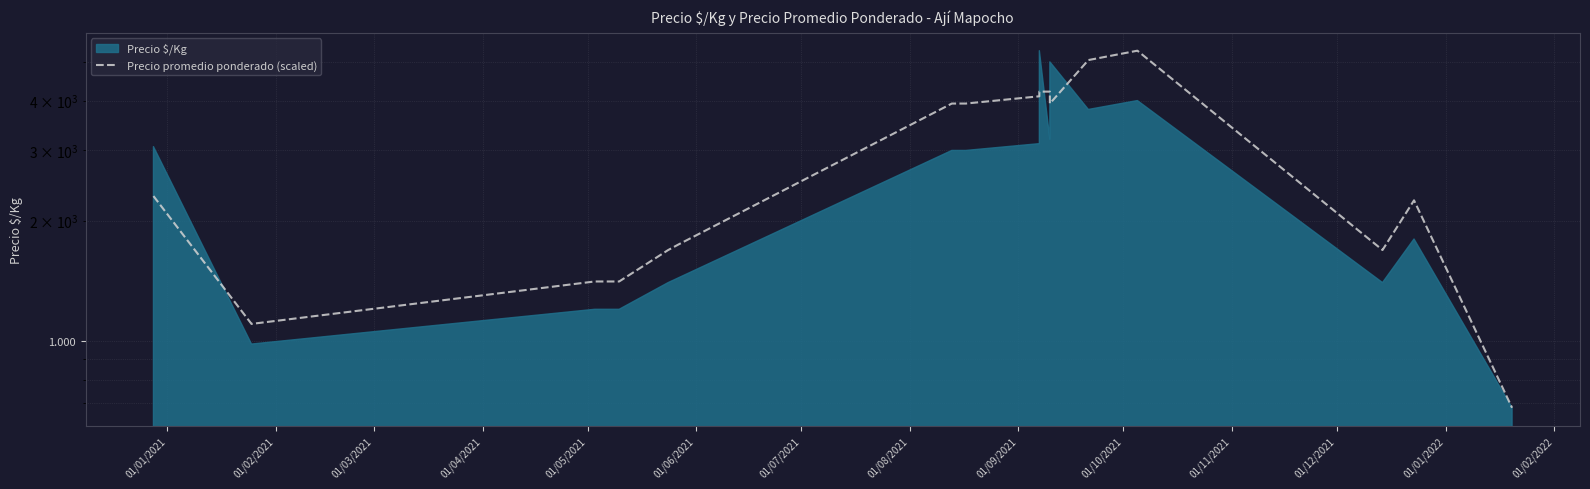

The chart shows a value of 1502.0 at 01/12/2021. True or false?

False